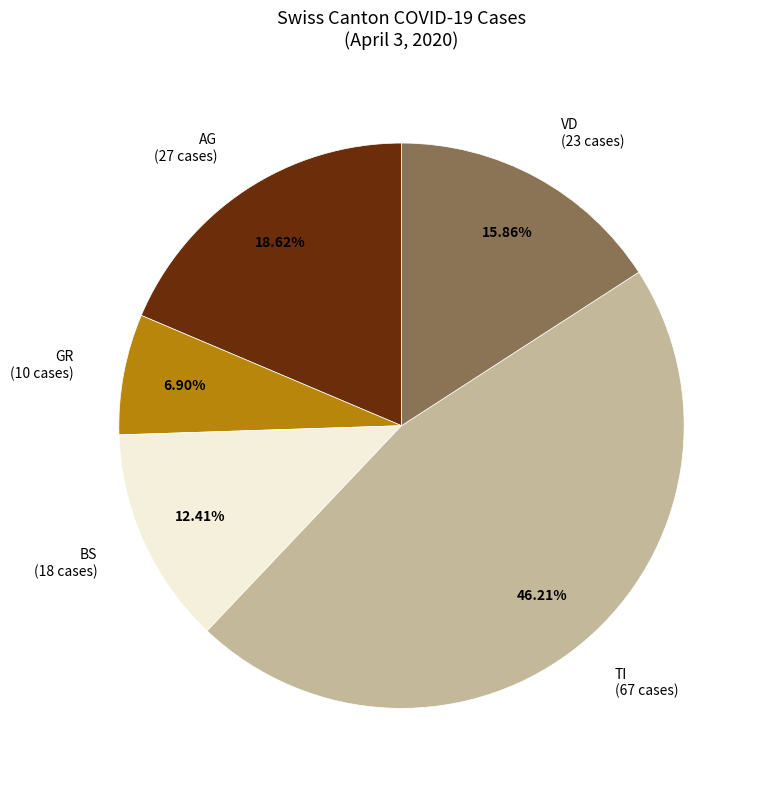

Is there a majority slice in this chart?

No